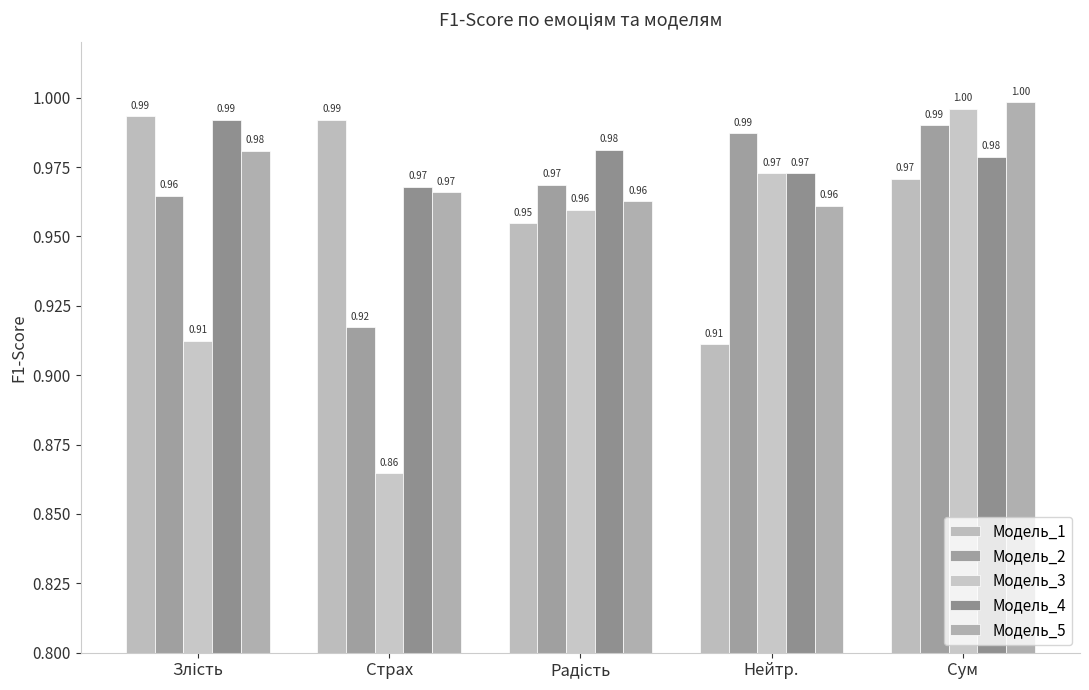

Which series has the largest range (max minus min)?

Модель_3